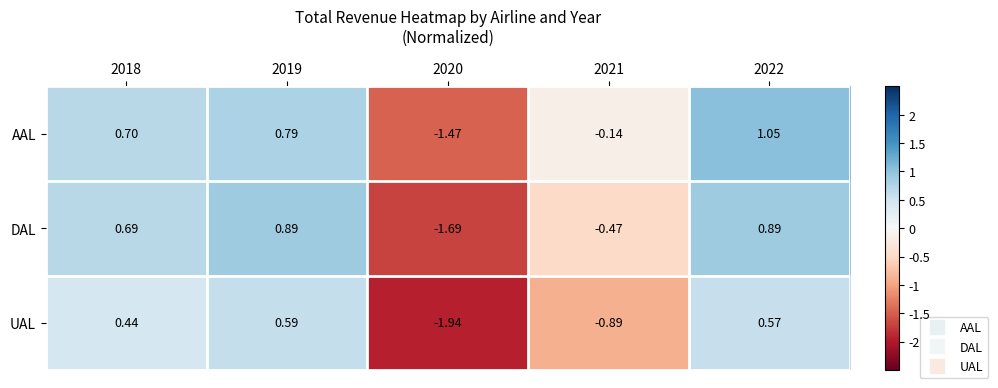

Which series changed the most between 2019 and 2020?

DAL